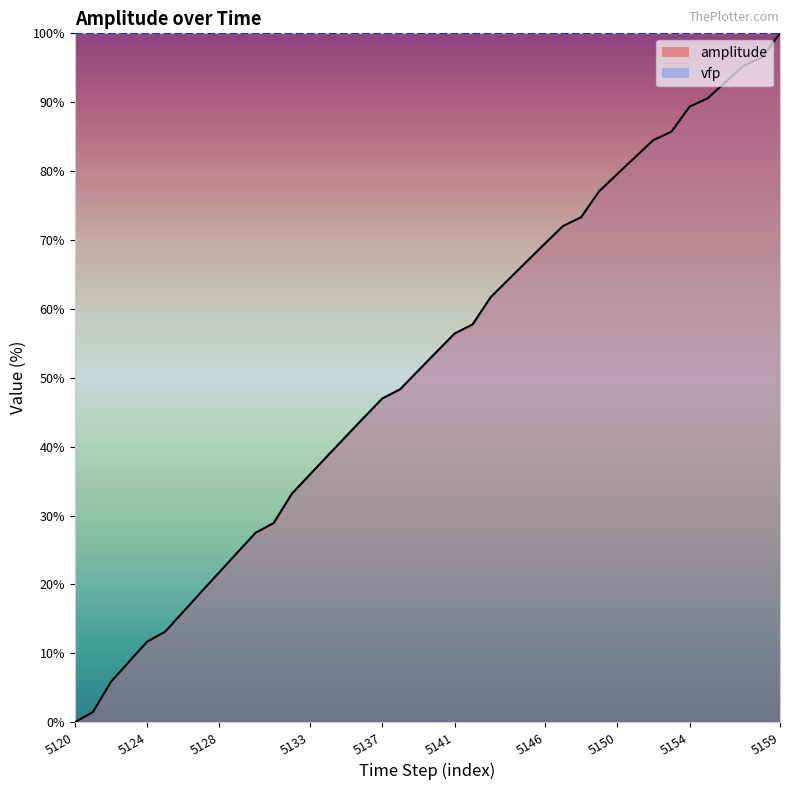

How many values exceed 53?

20